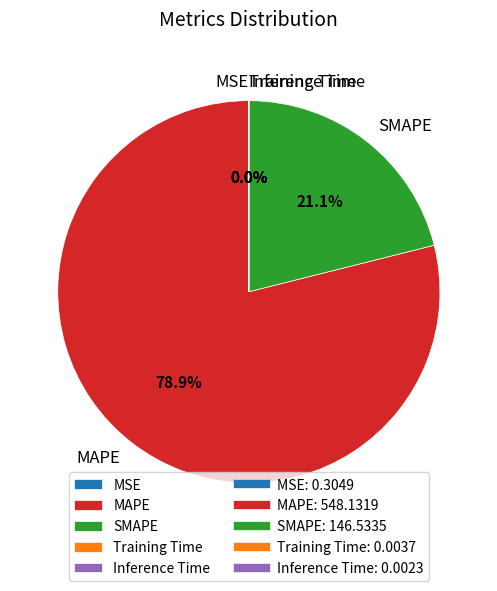

Is there any slice that represents more than half of the pie?

Yes